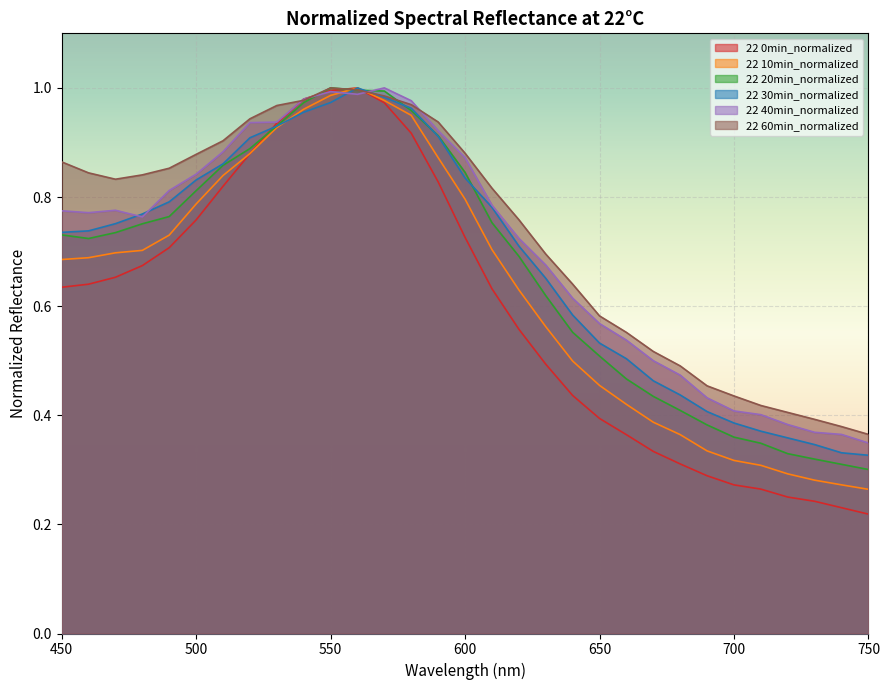

Where do 22 40min_normalized and 22 30min_normalized first cross each other?

470 and 480